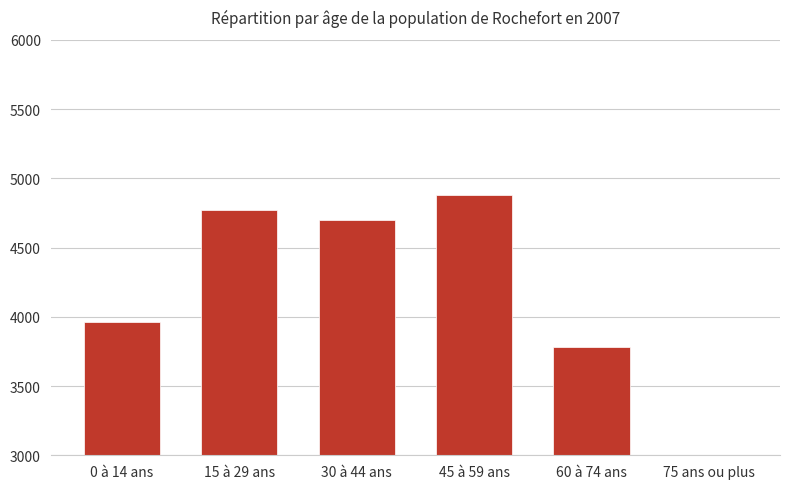

Reading left to right, transcribe all the data shown in this chart.

0 à 14 ans=3960	15 à 29 ans=4770	30 à 44 ans=4700	45 à 59 ans=4880	60 à 74 ans=3780	75 ans ou plus=230